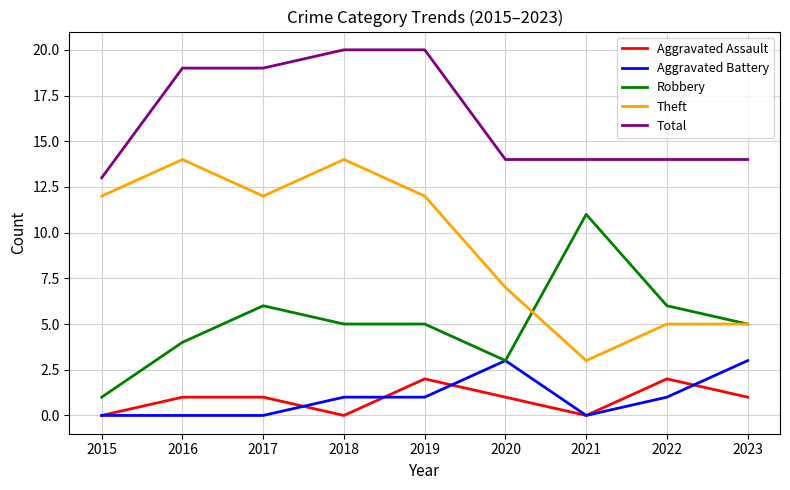

What is the average value of the Aggravated Battery series?

1